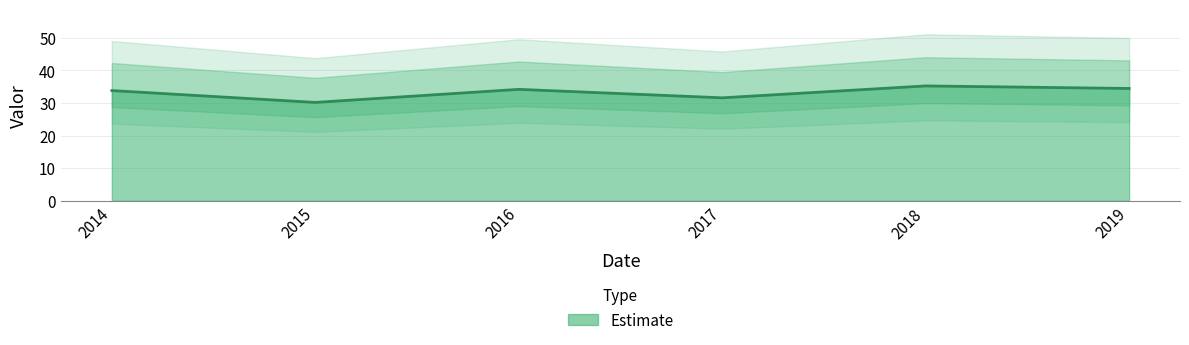

Read the value at 2016.

34.2